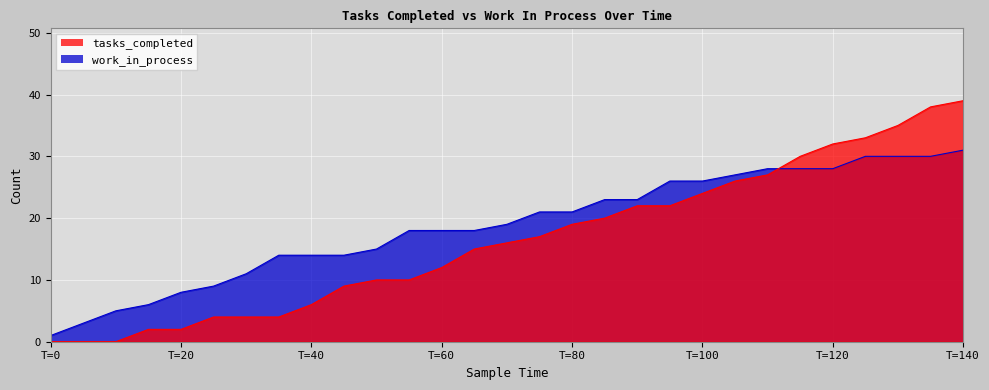

What is the approximate value of tasks_completed at T=80, to the nearest 10?

20